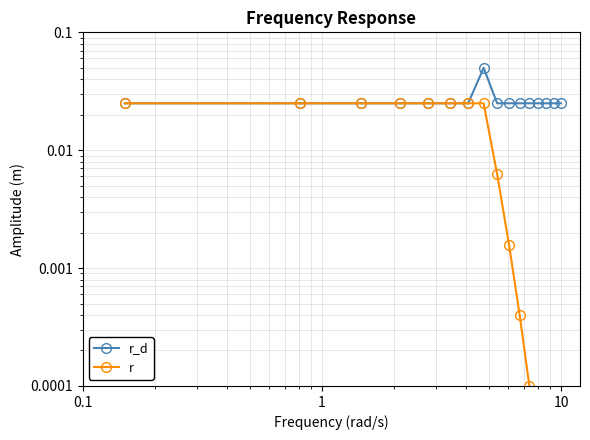

Is this an area chart (filled region under the line)?

No